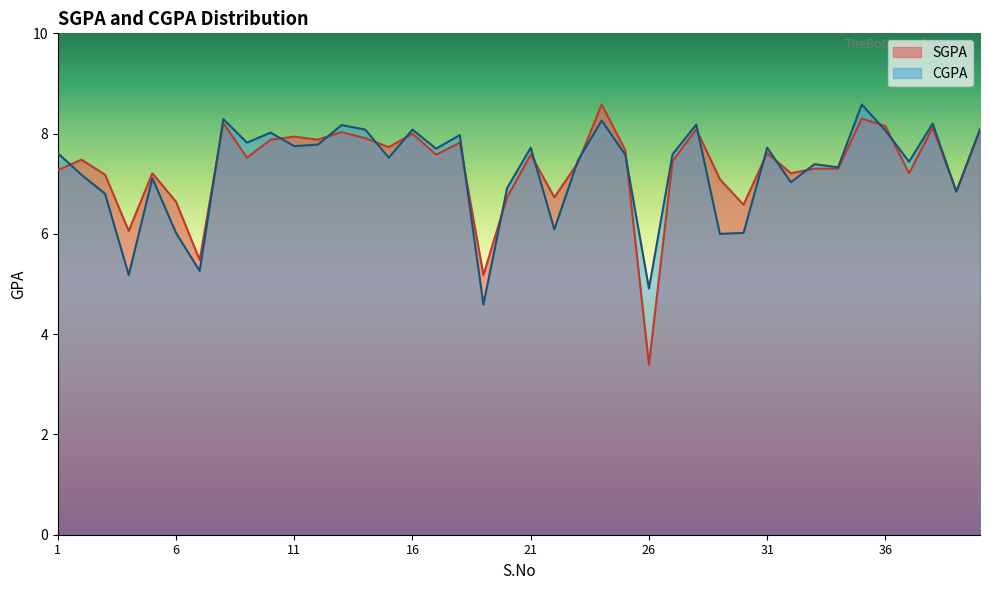

Which label corresponds to the smallest value in the chart?

26